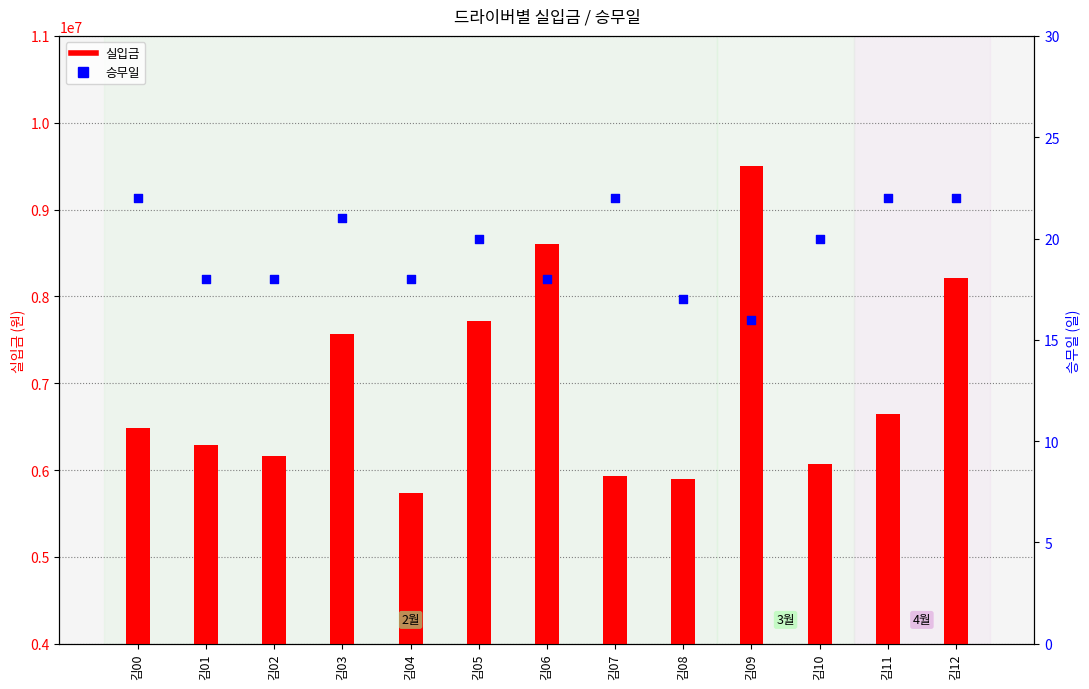

Which series reaches the maximum Y coordinate?

실입금